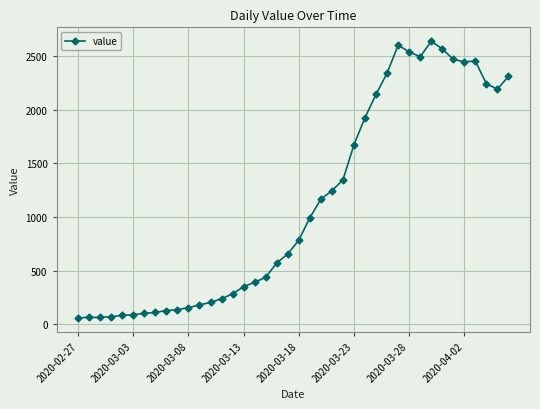

What is the value of the 24th point from the left?

1245